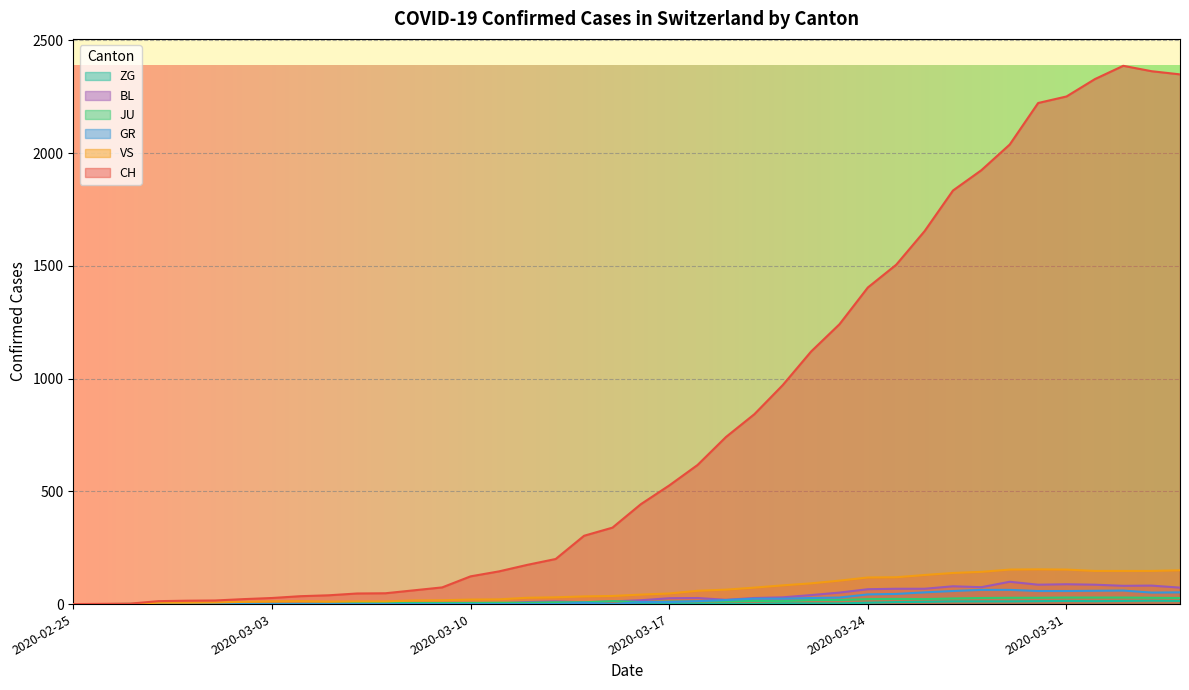

True or false: ZG and CH intersect in this chart.

False